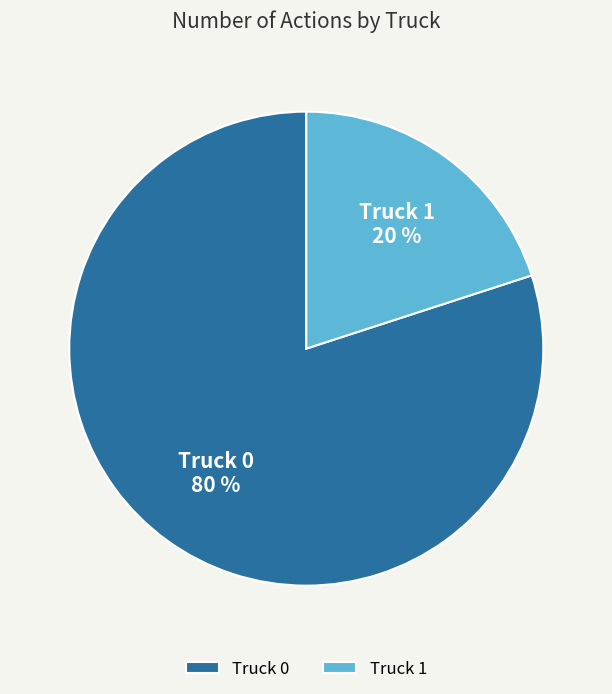

How many slices are in this pie chart?

2